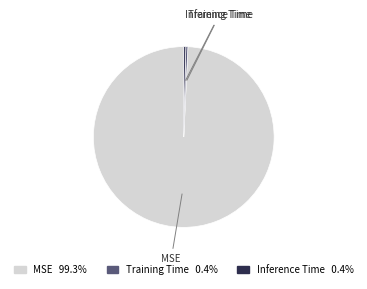

Which slice is the largest?

MSE